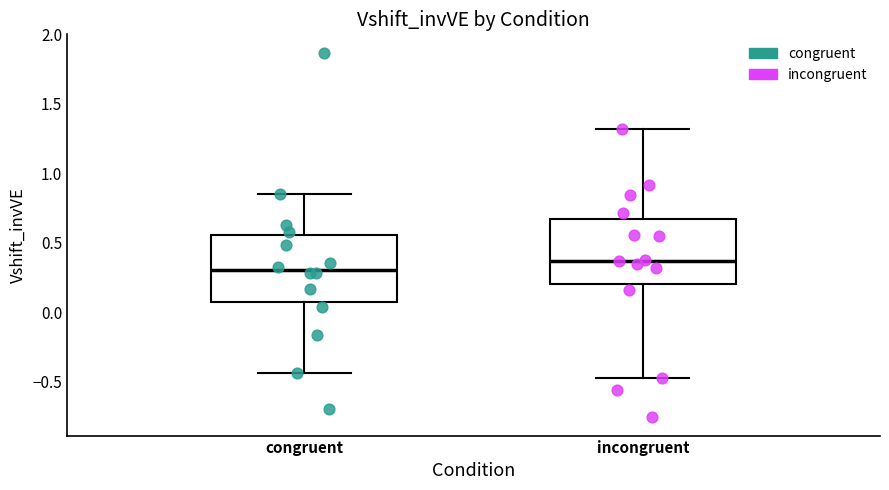

Reading left to right, transcribe this box plot: for each box, give where its median line is, the range the box spans, and where its two whiskers end, as read against the y-axis. The values are not printed on the chart, so give them approximately, as read against the axis.

congruent: median 0.30, box 0.05 to 0.55, whiskers -0.45 to 0.85
incongruent: median 0.35, box 0.20 to 0.65, whiskers -0.45 to 1.30